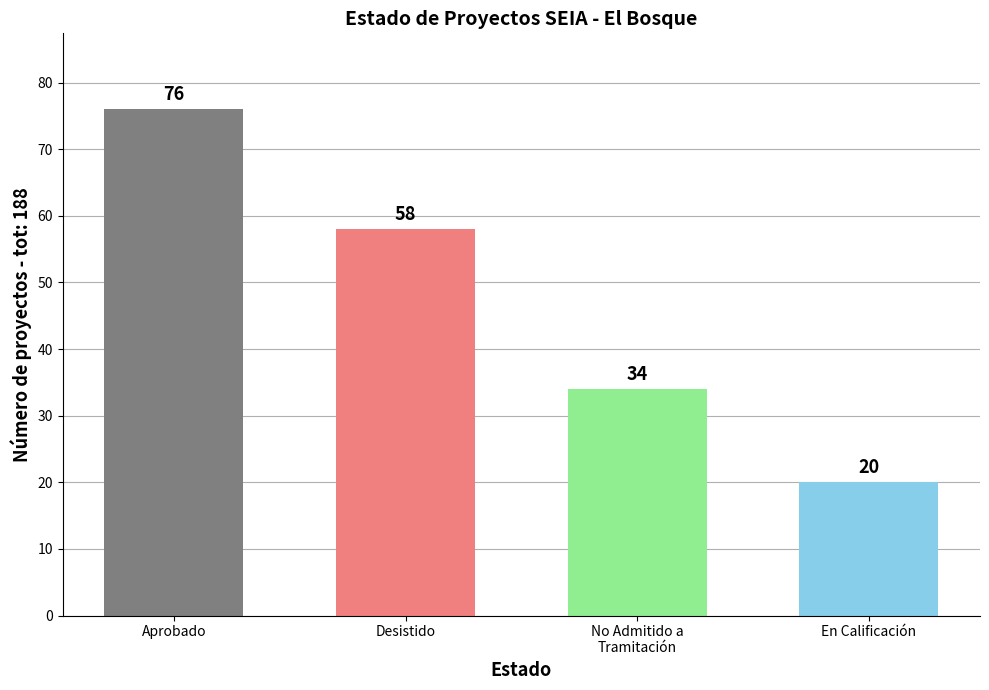

Reading left to right, what are all the values shown in this chart?

76	58	34	20